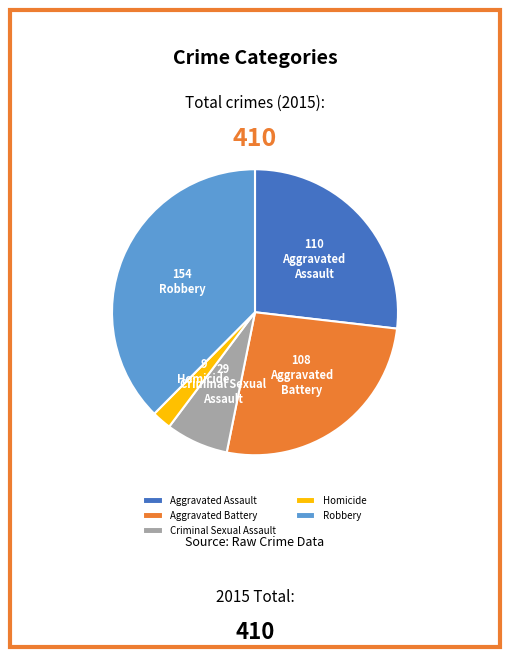

Combined, do Criminal Sexual Assault and Homicide account for over 50%?

No